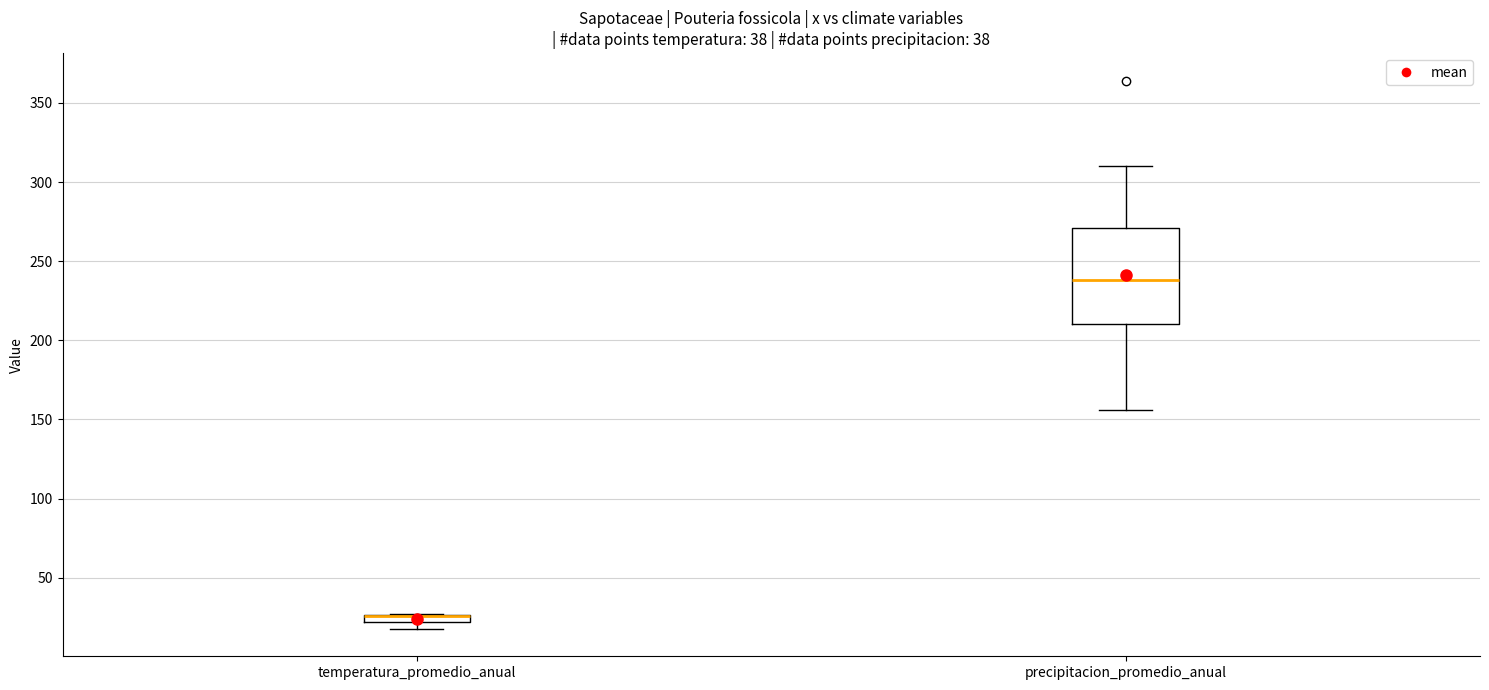

Where is the lower edge of the box for temperatura_promedio_anual on the y-axis? The values are not printed on the chart, so give them approximately, as read against the axis.

20